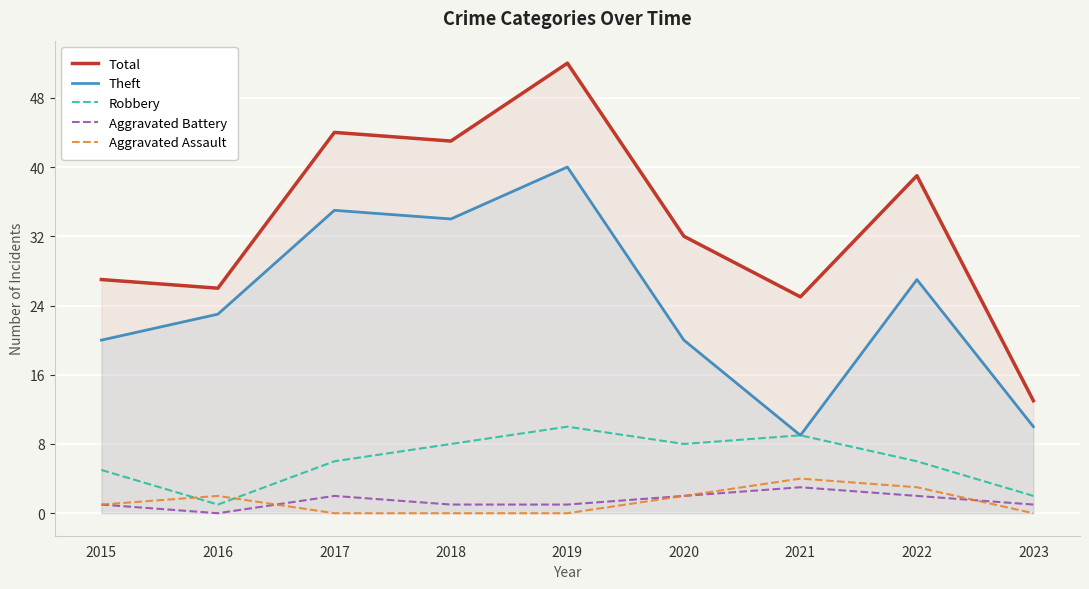

Where is Aggravated Assault nearest to the value 2?

2016